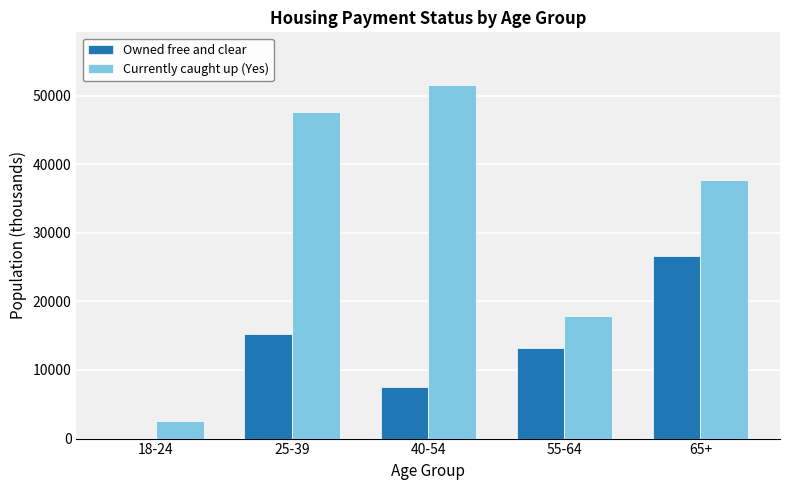

Which label corresponds to the largest value in the chart?

40-54